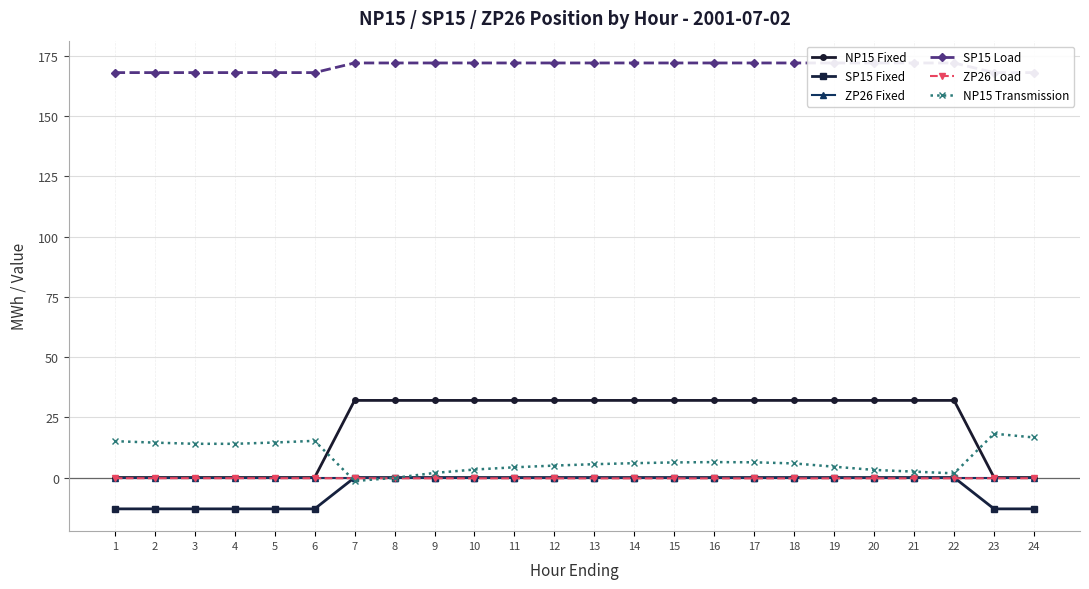

What are all the series names shown in the legend?

NP15 Fixed, SP15 Fixed, ZP26 Fixed, SP15 Load, ZP26 Load, NP15 Transmission